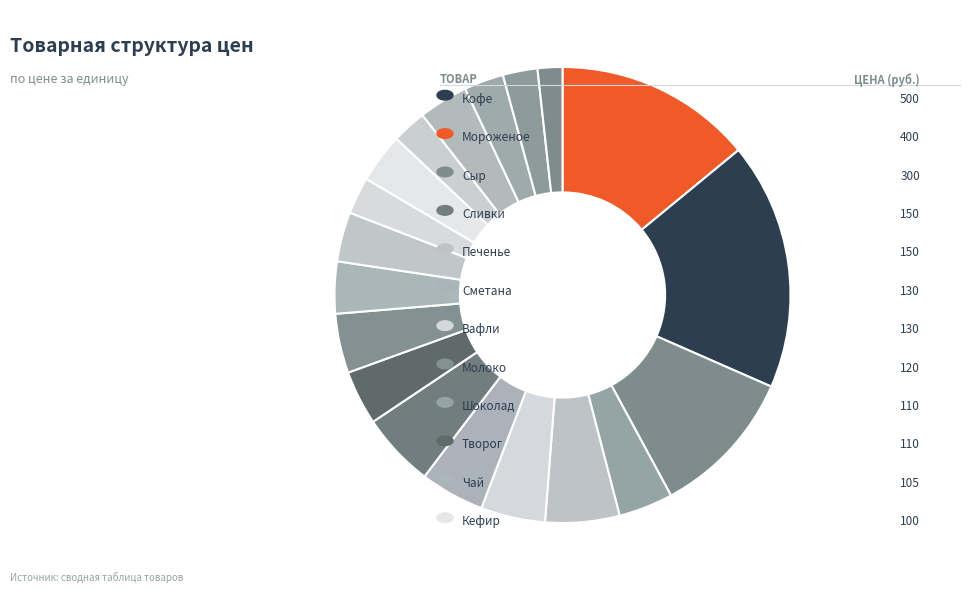

Rank the categories by value from highest to lowest.

Кофе, Мороженое, Сыр, Печенье, Сливки, Вафли, Сметана, Молоко, Шоколад, Творог, Чай, Какао, Кефир, Апельсиновый сок, Яйцо куриное, Йогурт, Масло сливочное, Лимонад, Вода